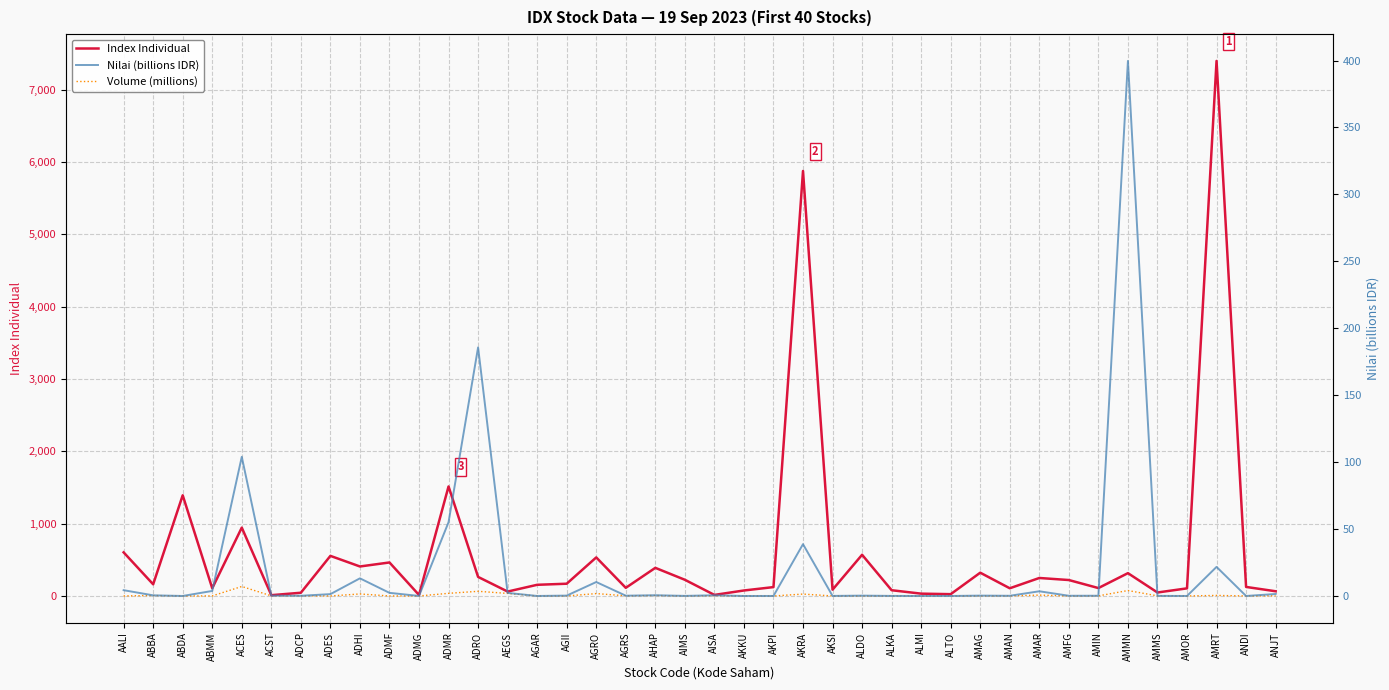

True or false: Volume (millions) and Index Individual cross at least once.

False